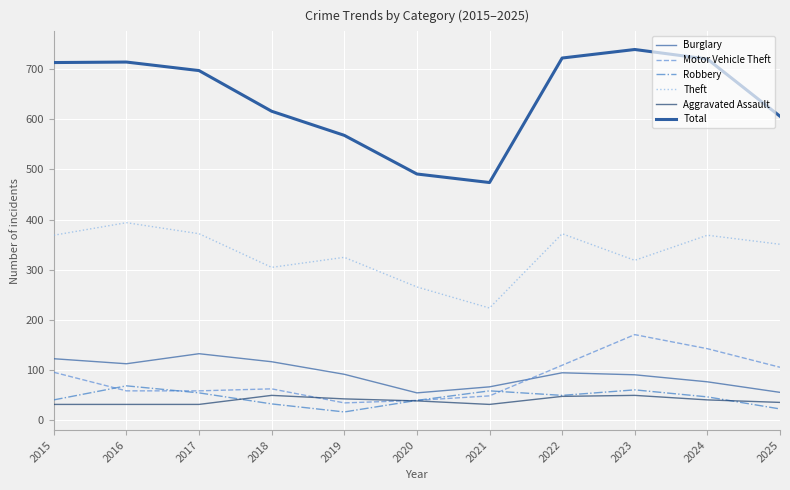

True or false: Burglary has a value of 15 at 2020.

False